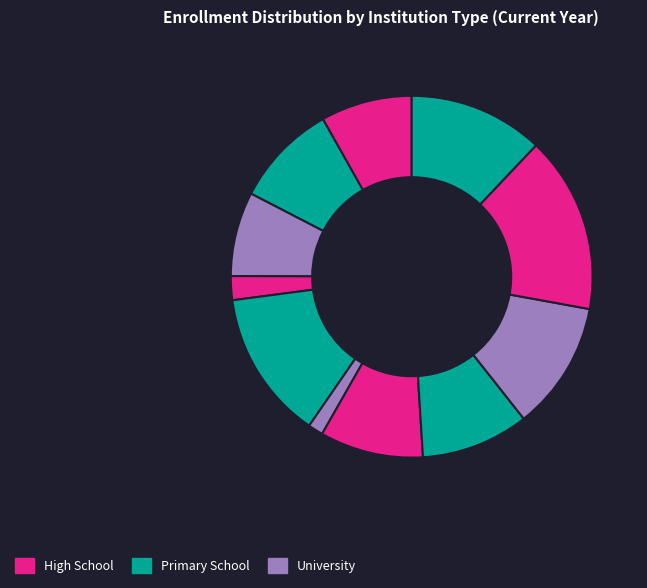

Count the number of slices in the pie.

11